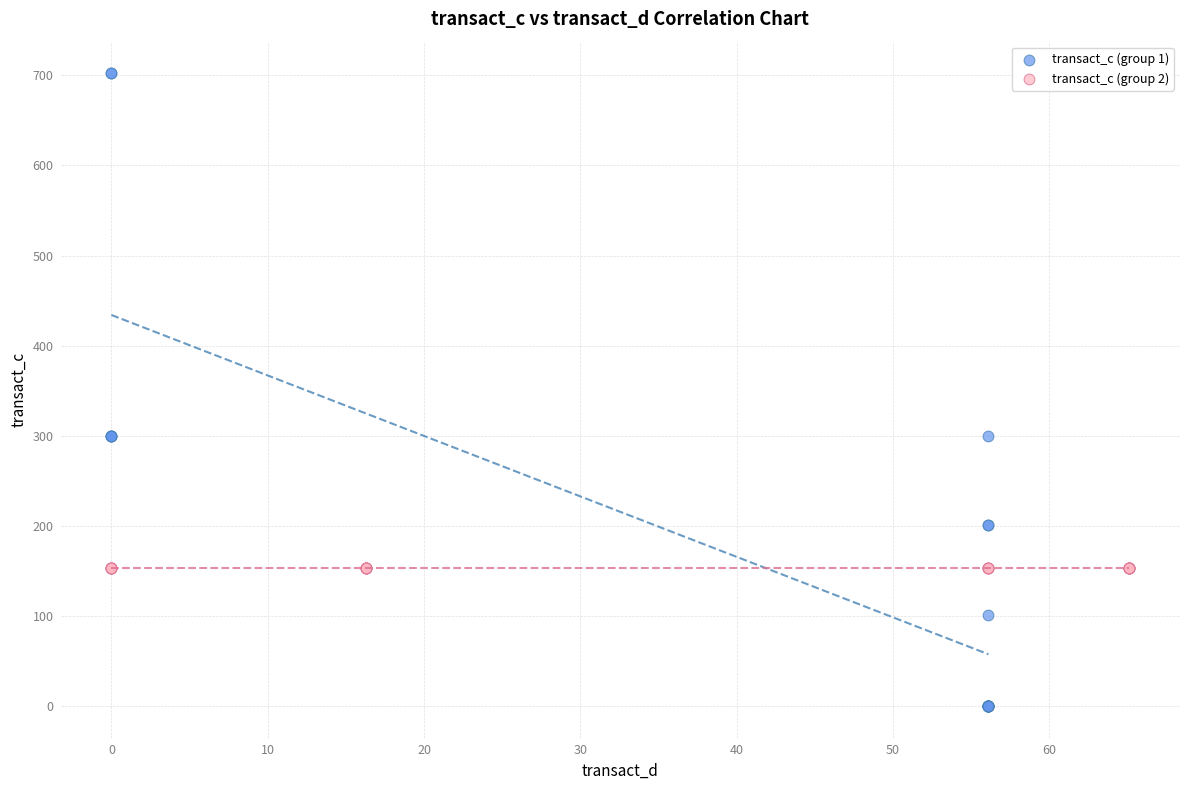

Which series contains the highest Y value?

transact_c (group 1)